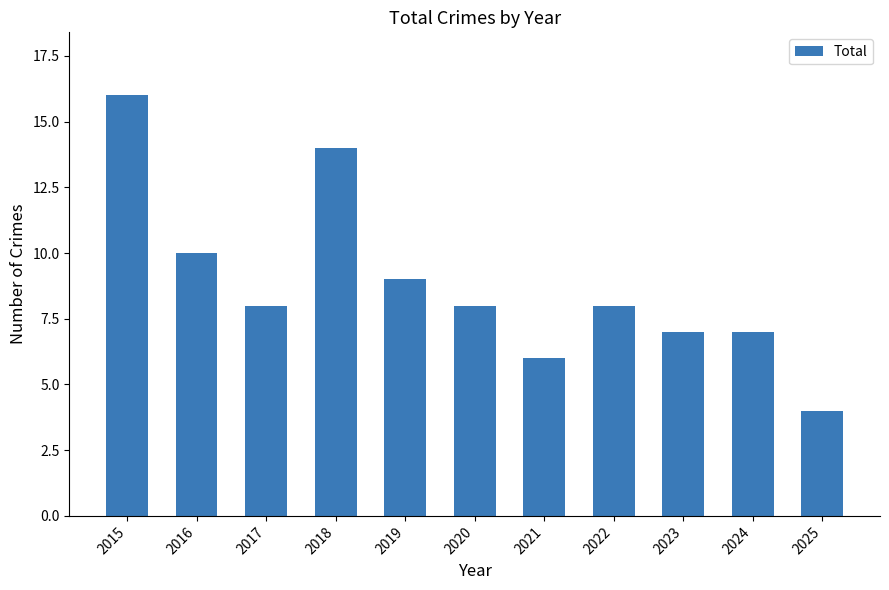

True or false: the data shows 2 at 2025.

False